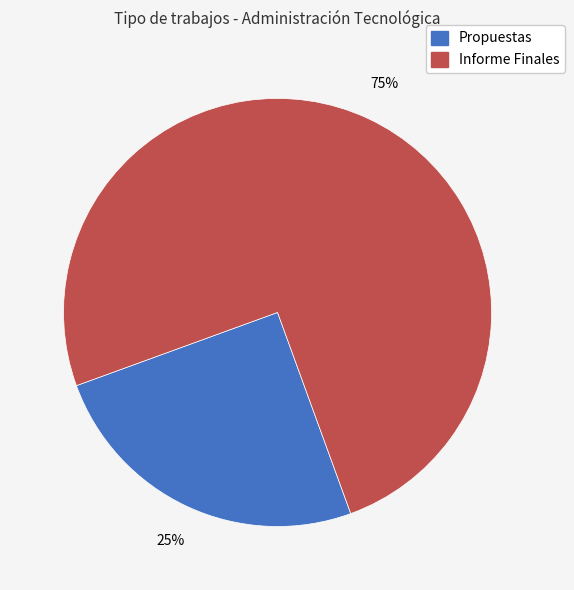

True or false: Informe Finales accounts for 75% of the total.

True